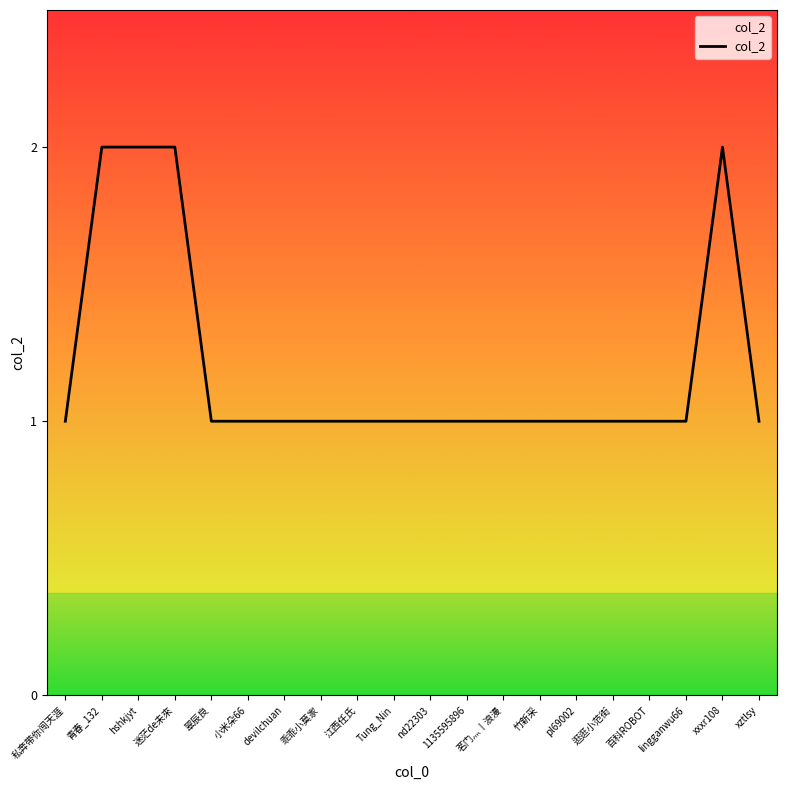

What is the maximum value shown in the chart?

2